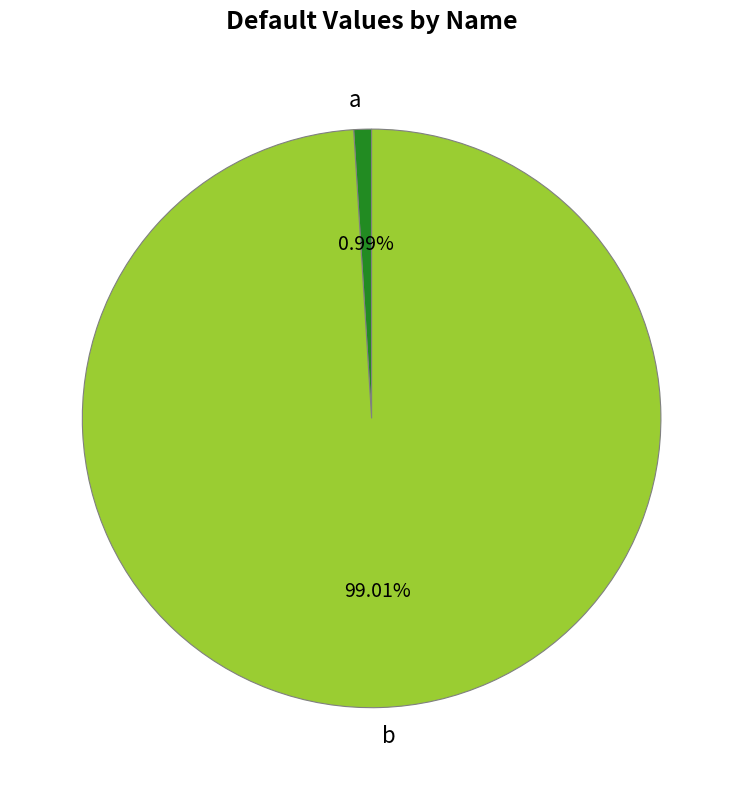

To the nearest percent, what portion does b represent?

99%